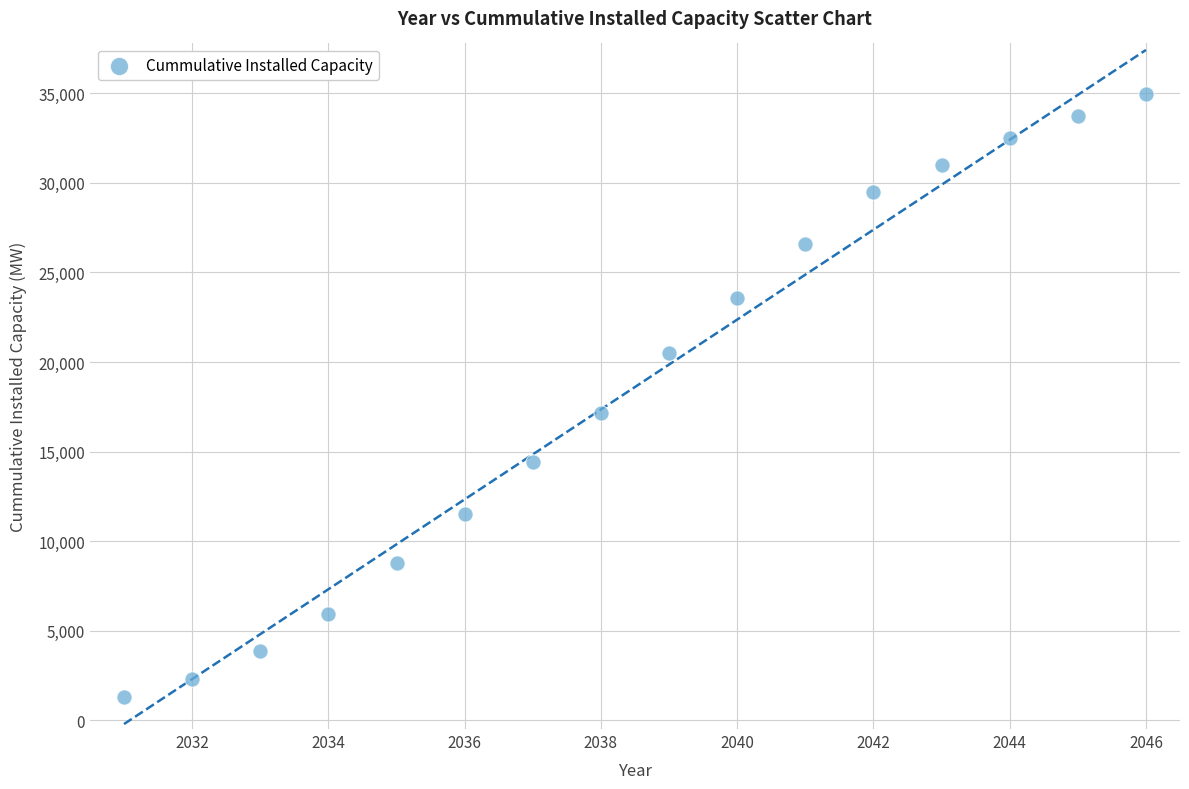

What Y value in the scatter plot is closest to 18126?

17159.8